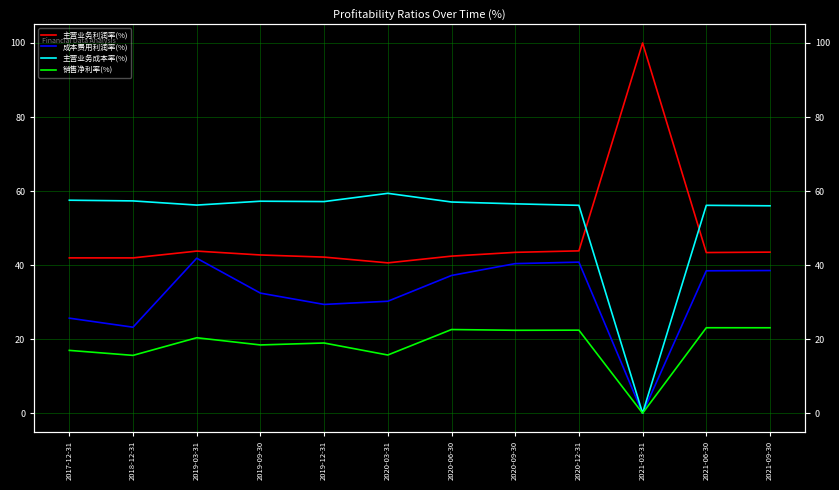

True or false: 主营业务成本率(%) and 成本费用利润率(%) cross at least once.

False